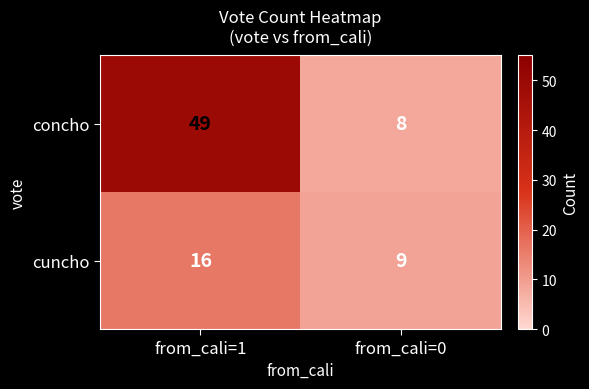

Reading right to left, extract all data points from this chart.

concho: from_cali=0=8	from_cali=1=49
cuncho: from_cali=0=9	from_cali=1=16